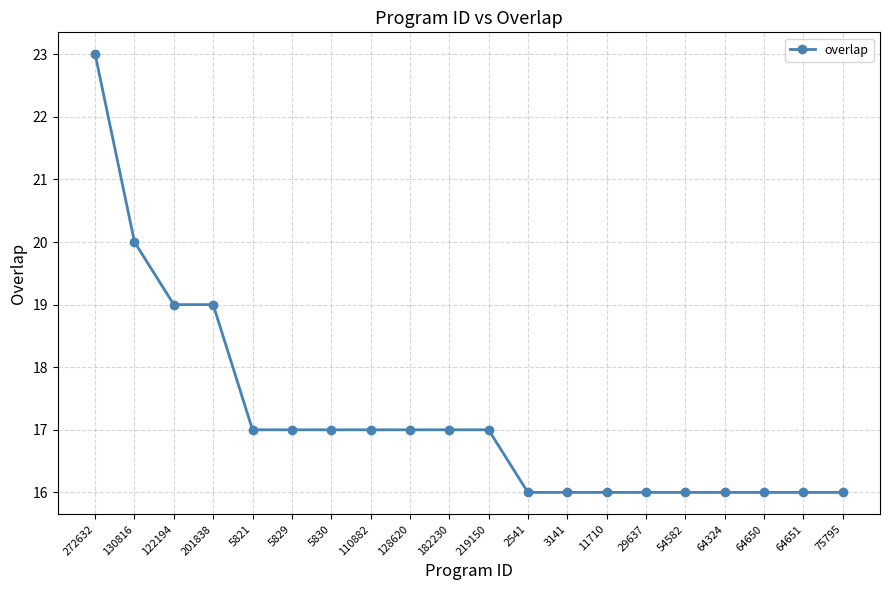

Is it true that the value at 5821 is 29?

False